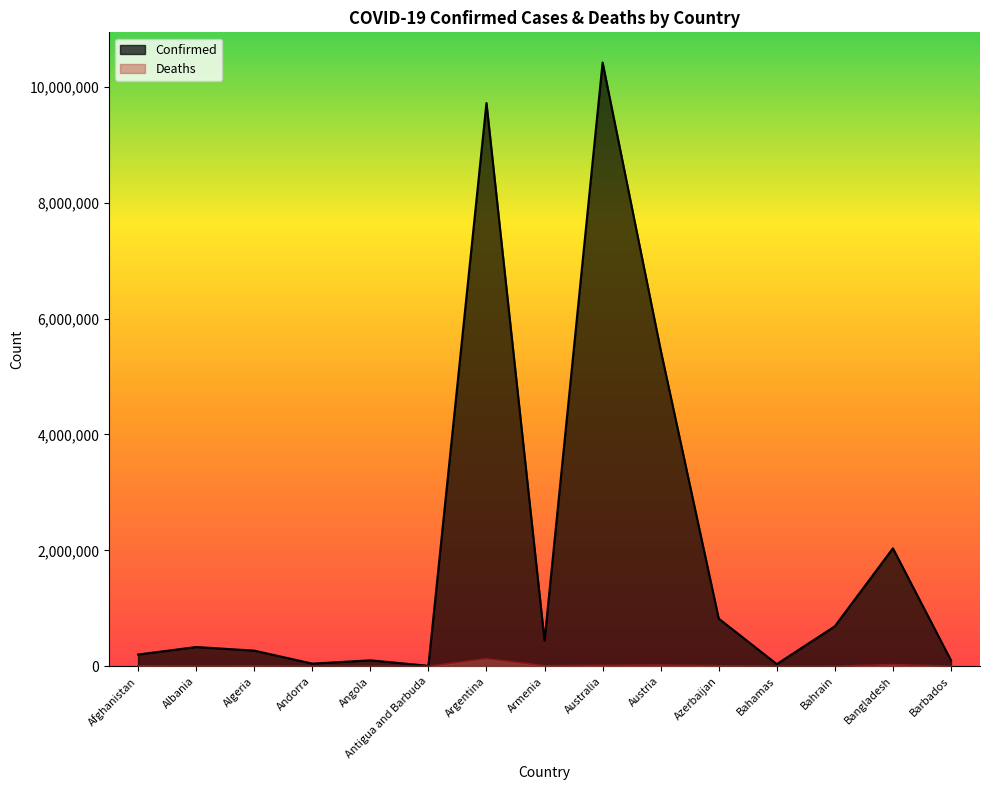

What is the label of the 2nd point from the left?

Albania